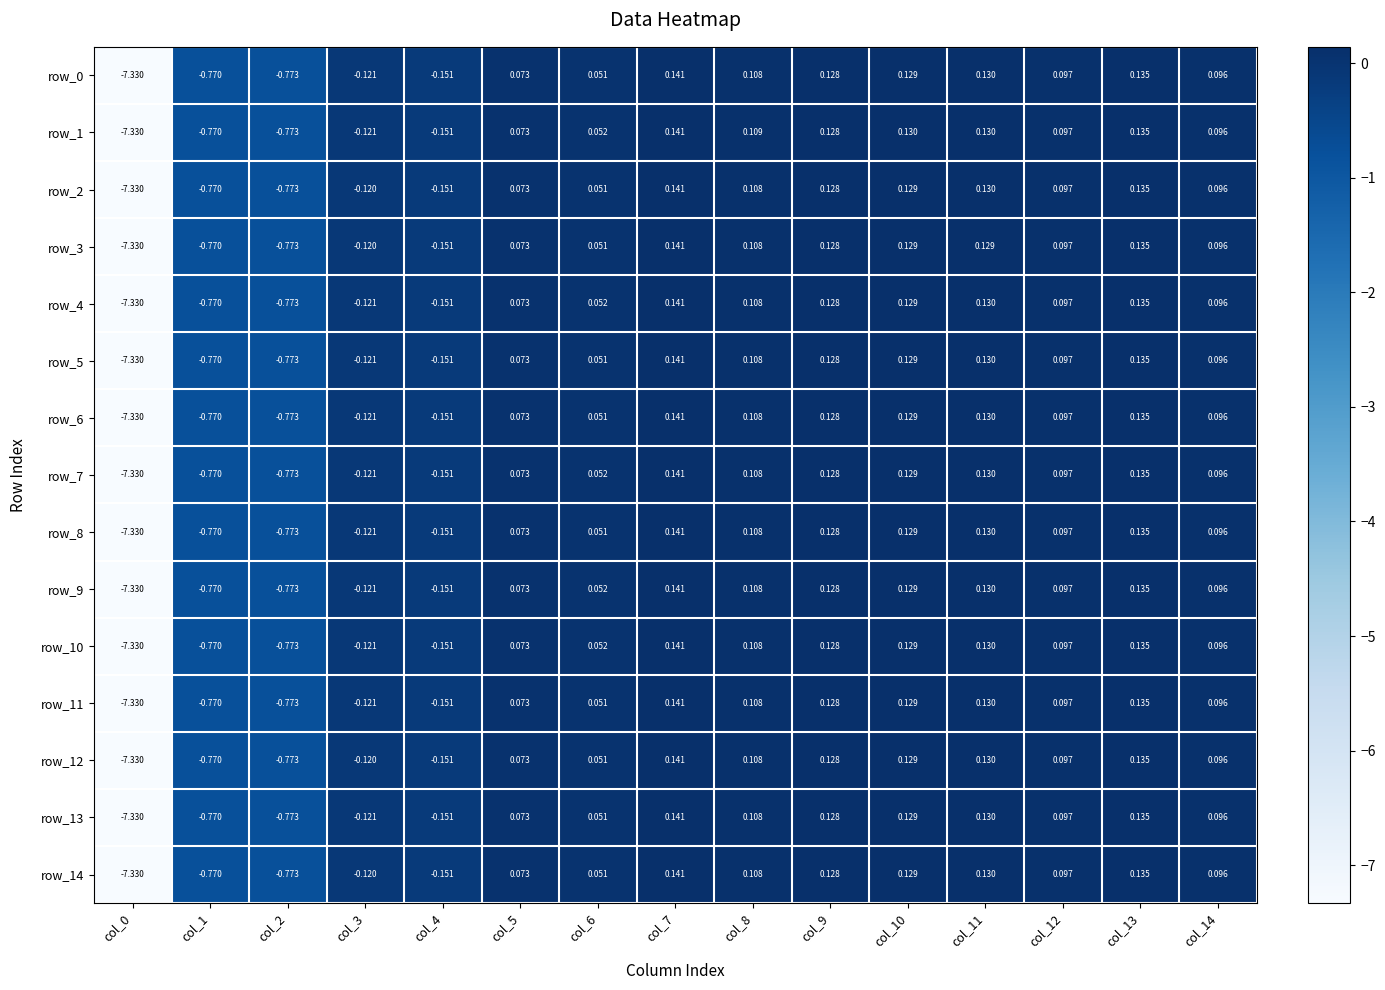

How many categories are shown in the chart?

15